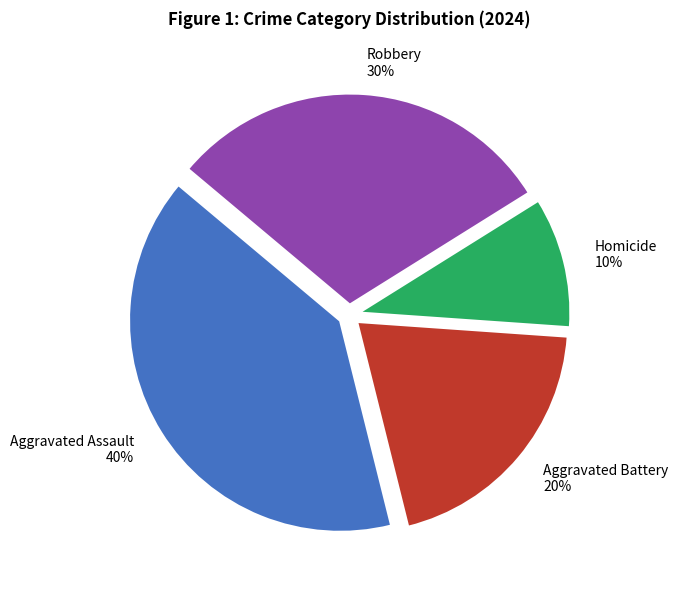

True or false: Robbery accounts for 30% of the total.

True